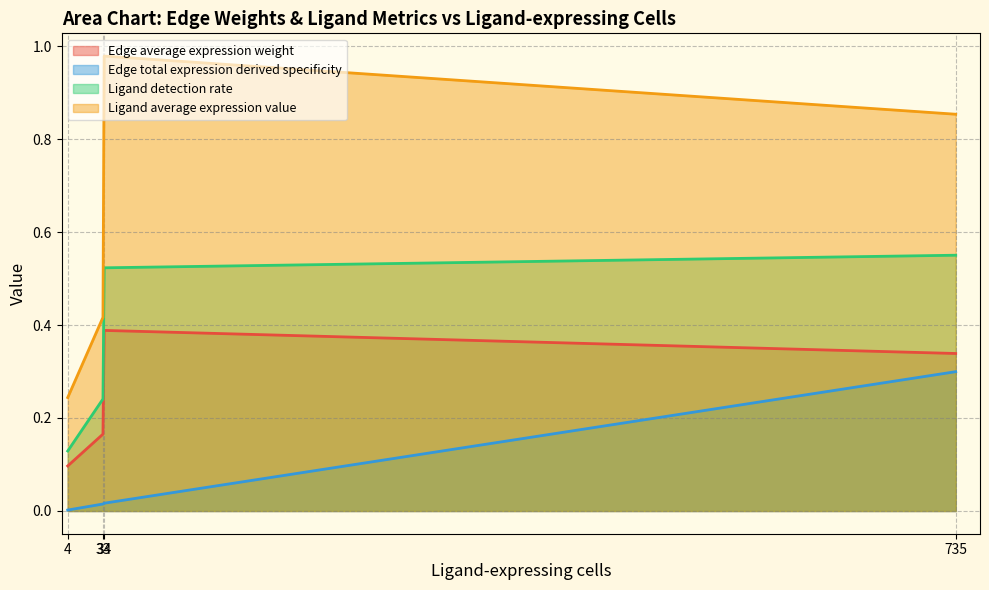

What is the average value of the Ligand detection rate series?

0.4